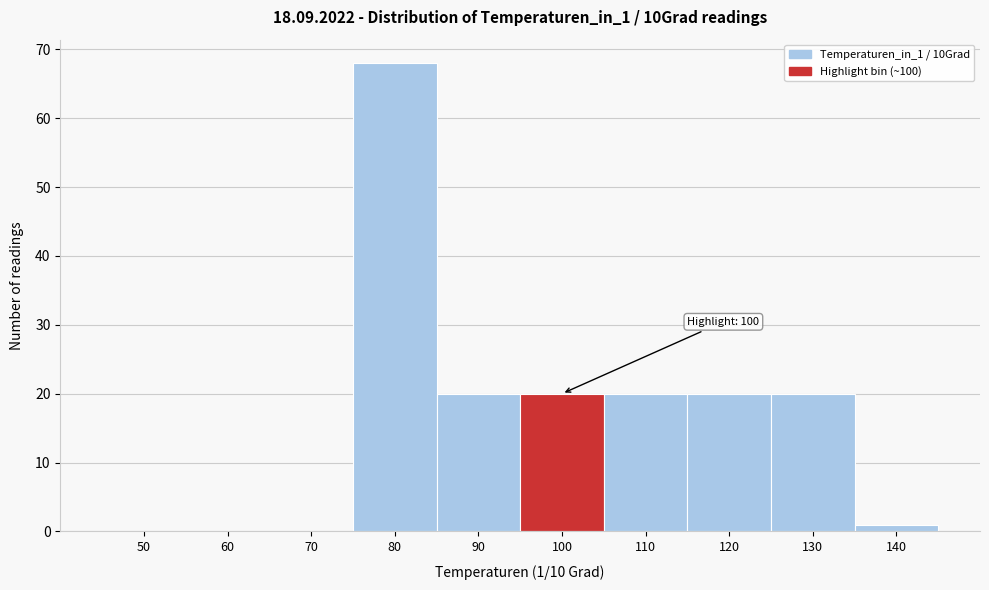

Reading right to left, transcribe all the data shown in this chart.

140=1	130=20	120=20	110=20	100=20	90=20	80=68	70=0	60=0	50=0